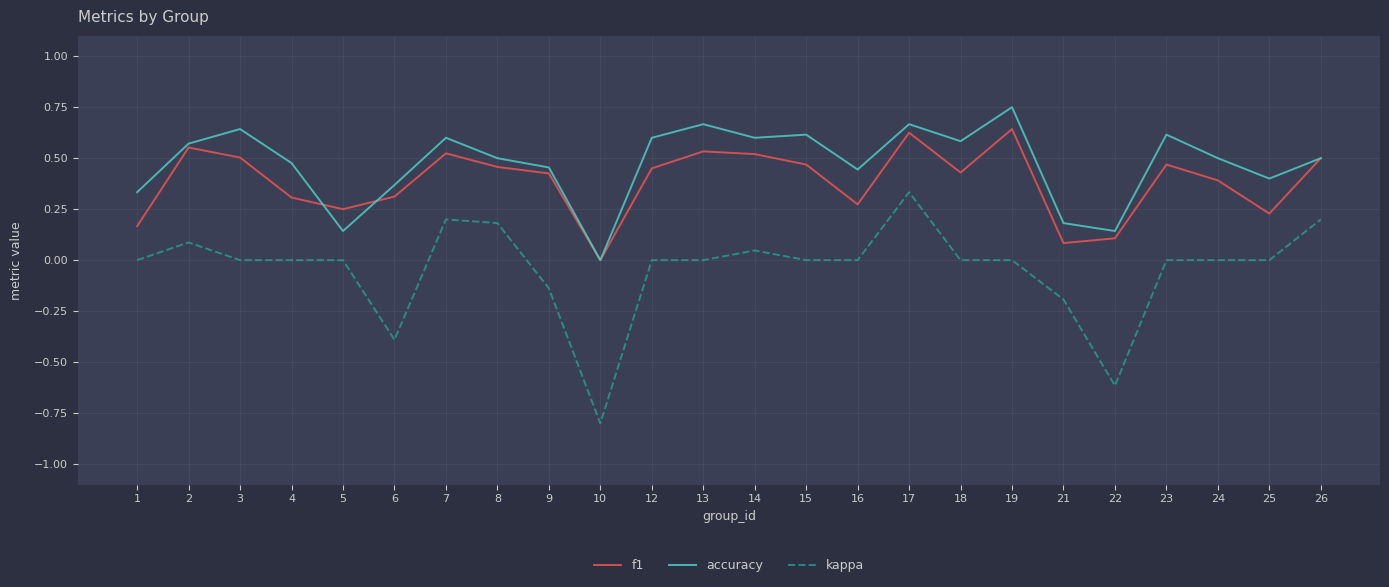

At 21, list the series in order from largest to smallest.

accuracy, f1, kappa